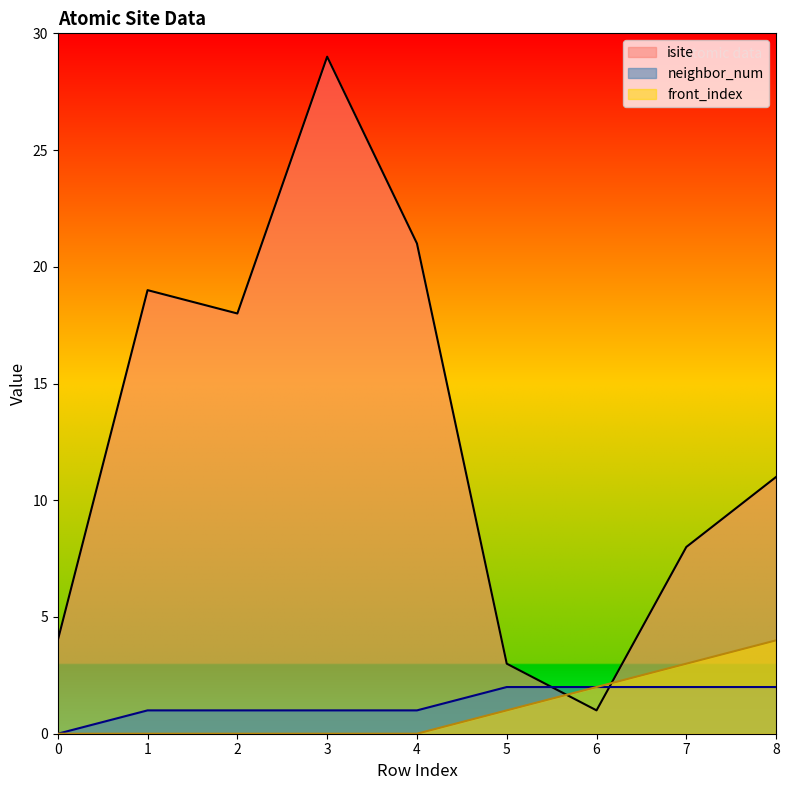

True or false: neighbor_num has a value of 0 at 0.

True